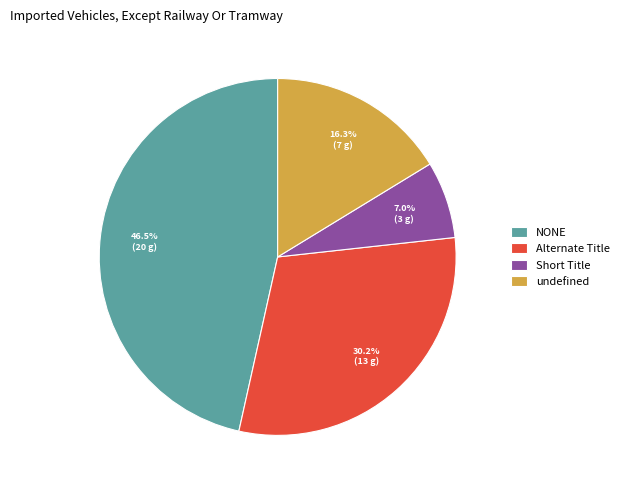

Do undefined and NONE together represent more than half of the pie?

Yes